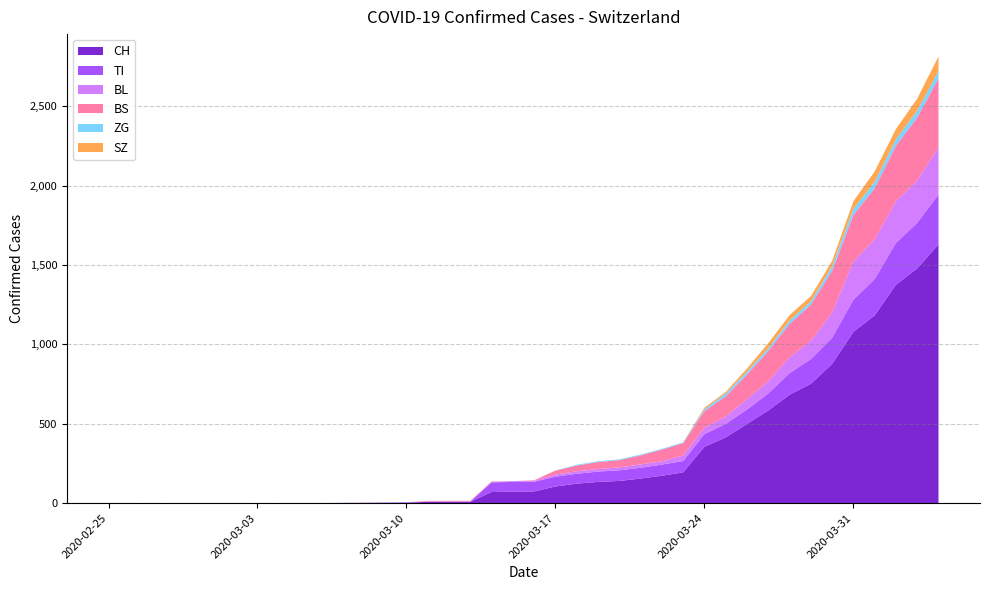

Reading right to left, what are all the values shown in this chart?

CH: 2020-04-04=1630	2020-04-03=1479	2020-04-02=1376	2020-04-01=1183	2020-03-31=1079	2020-03-30=877	2020-03-29=752	2020-03-28=683	2020-03-27=584	2020-03-26=499	2020-03-25=414	2020-03-24=355	2020-03-23=194	2020-03-22=173	2020-03-21=155	2020-03-20=140	2020-03-19=134	2020-03-18=123	2020-03-17=105	2020-03-16=74	2020-03-15=73	2020-03-14=70	2020-03-13=9	2020-03-12=9	2020-03-11=8	2020-03-10=4	2020-03-09=3	2020-03-06=1	2020-03-01=0	2020-02-25=0
TI: 2020-04-04=314	2020-04-03=287	2020-04-02=263	2020-04-01=229	2020-03-31=202	2020-03-30=165	2020-03-29=155	2020-03-28=136	2020-03-27=107	2020-03-26=91	2020-03-25=85	2020-03-24=80	2020-03-23=71	2020-03-22=70	2020-03-21=68	2020-03-20=67	2020-03-19=65	2020-03-18=62	2020-03-17=62	2020-03-16=61	2020-03-15=61	2020-03-14=61	2020-03-13=0	2020-03-12=0	2020-03-11=0	2020-03-10=0	2020-03-09=0	2020-03-06=0	2020-03-01=0	2020-02-25=0
BL: 2020-04-04=298	2020-04-03=266	2020-04-02=262	2020-04-01=249	2020-03-31=242	2020-03-30=158	2020-03-29=115	2020-03-28=100	2020-03-27=76	2020-03-26=65	2020-03-25=46	2020-03-24=40	2020-03-23=35	2020-03-22=21	2020-03-21=21	2020-03-20=18	2020-03-19=16	2020-03-18=16	2020-03-17=13	2020-03-16=5	2020-03-15=5	2020-03-14=2	2020-03-13=2	2020-03-12=2	2020-03-11=2	2020-03-10=2	2020-03-09=1	2020-03-06=0	2020-03-01=0	2020-02-25=0
BS: 2020-04-04=434	2020-04-03=397	2020-04-02=350	2020-04-01=323	2020-03-31=292	2020-03-30=263	2020-03-29=228	2020-03-28=211	2020-03-27=191	2020-03-26=155	2020-03-25=128	2020-03-24=105	2020-03-23=78	2020-03-22=73	2020-03-21=57	2020-03-20=46	2020-03-19=44	2020-03-18=36	2020-03-17=25	2020-03-16=4	2020-03-15=0	2020-03-14=4	2020-03-13=4	2020-03-12=4	2020-03-11=4	2020-03-10=0	2020-03-09=0	2020-03-06=0	2020-03-01=0	2020-02-25=0
ZG: 2020-04-04=46	2020-04-03=44	2020-04-02=41	2020-04-01=40	2020-03-31=39	2020-03-30=29	2020-03-29=21	2020-03-28=21	2020-03-27=18	2020-03-26=18	2020-03-25=18	2020-03-24=12	2020-03-23=5	2020-03-22=5	2020-03-21=5	2020-03-20=5	2020-03-19=5	2020-03-18=5	2020-03-17=1	2020-03-16=0	2020-03-15=0	2020-03-14=0	2020-03-13=0	2020-03-12=0	2020-03-11=0	2020-03-10=0	2020-03-09=0	2020-03-06=0	2020-03-01=0	2020-02-25=0
SZ: 2020-04-04=92	2020-04-03=75	2020-04-02=65	2020-04-01=65	2020-03-31=48	2020-03-30=33	2020-03-29=33	2020-03-28=33	2020-03-27=32	2020-03-26=20	2020-03-25=10	2020-03-24=10	2020-03-23=0	2020-03-22=0	2020-03-21=0	2020-03-20=0	2020-03-19=0	2020-03-18=0	2020-03-17=0	2020-03-16=0	2020-03-15=0	2020-03-14=0	2020-03-13=0	2020-03-12=0	2020-03-11=0	2020-03-10=0	2020-03-09=0	2020-03-06=0	2020-03-01=0	2020-02-25=0